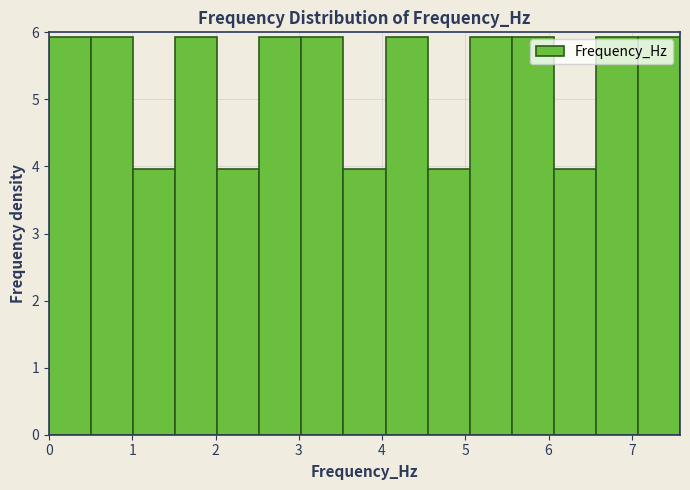

What is the height of the bar covering 3.0 to 3.5 on the x-axis? Neither the bar edges nor the heights are printed on the chart, so give them approximately, as read against the axes.

5.9